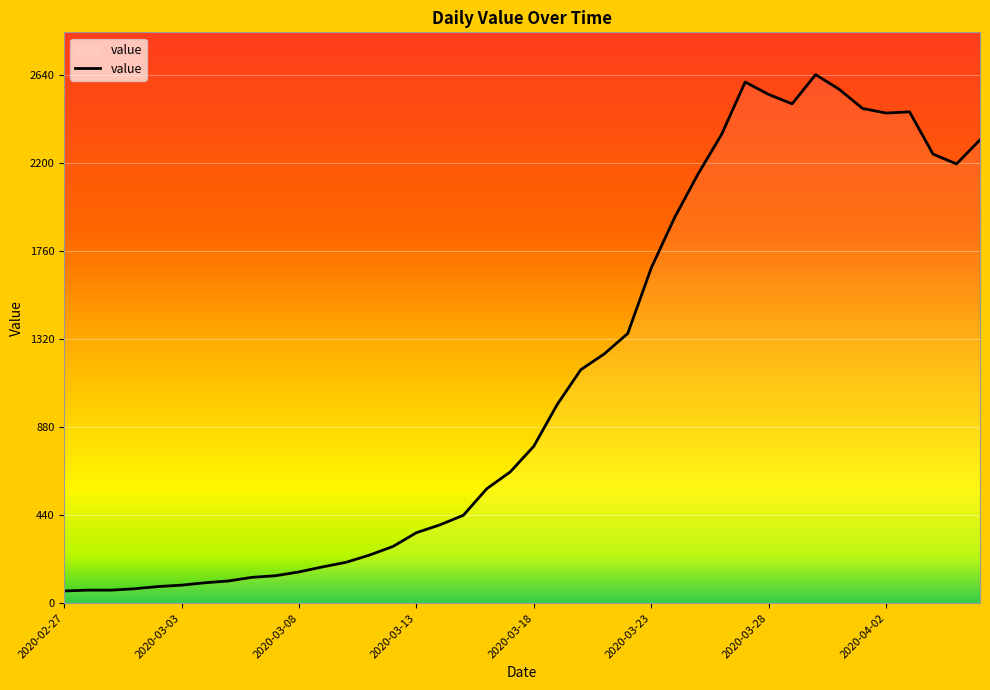

What is the greatest value displayed?

2640